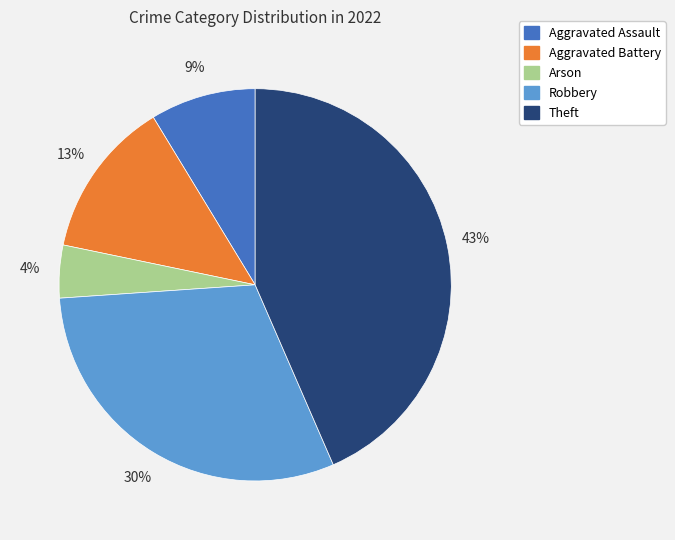

Between Robbery and Aggravated Battery, which is larger?

Robbery